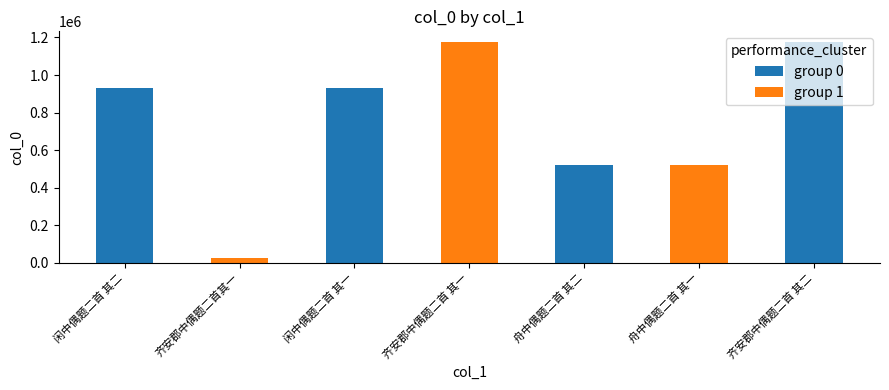

What is the value of the 3rd bar from the left?

932340